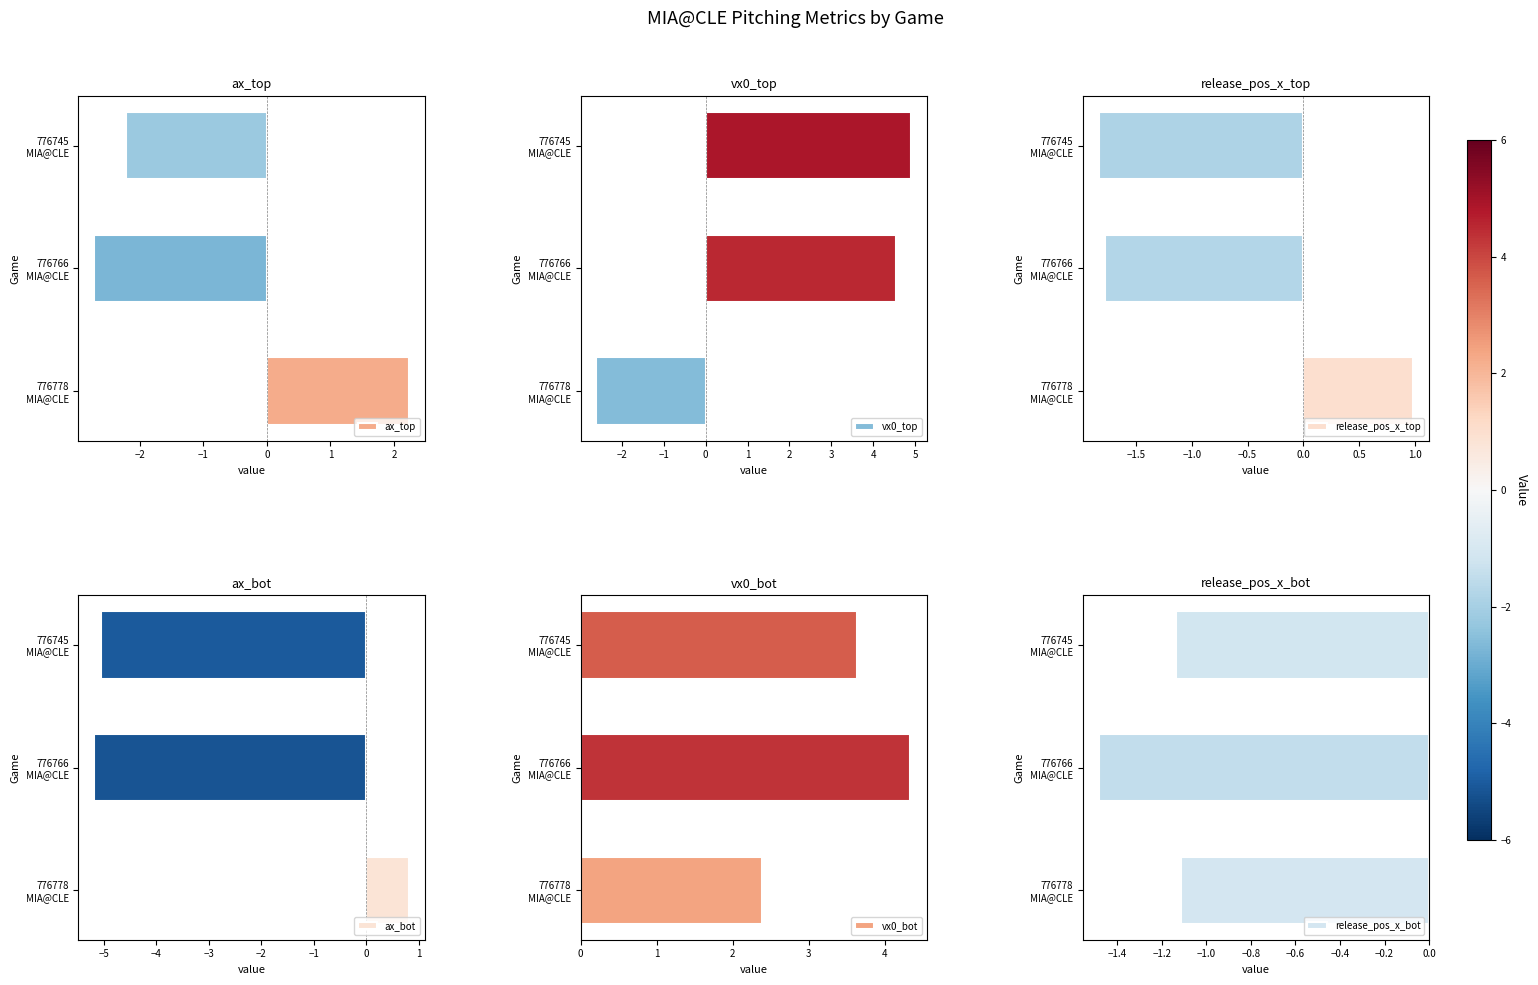

What is the average value of the release_pos_x_top series?

-0.9